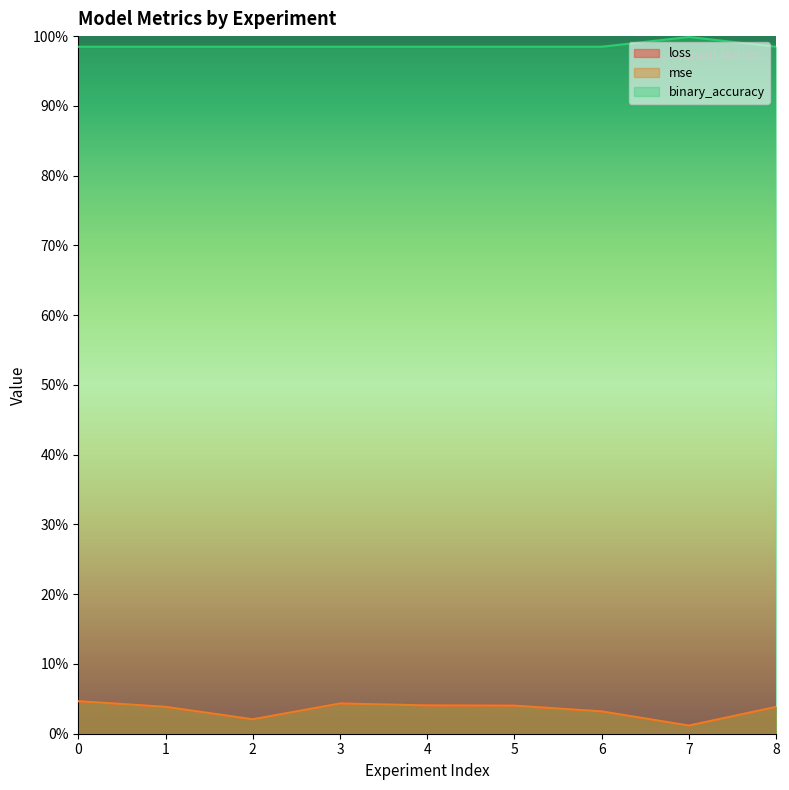

In binary_accuracy, how many points are higher than both neighbors (excluding endpoints)?

1